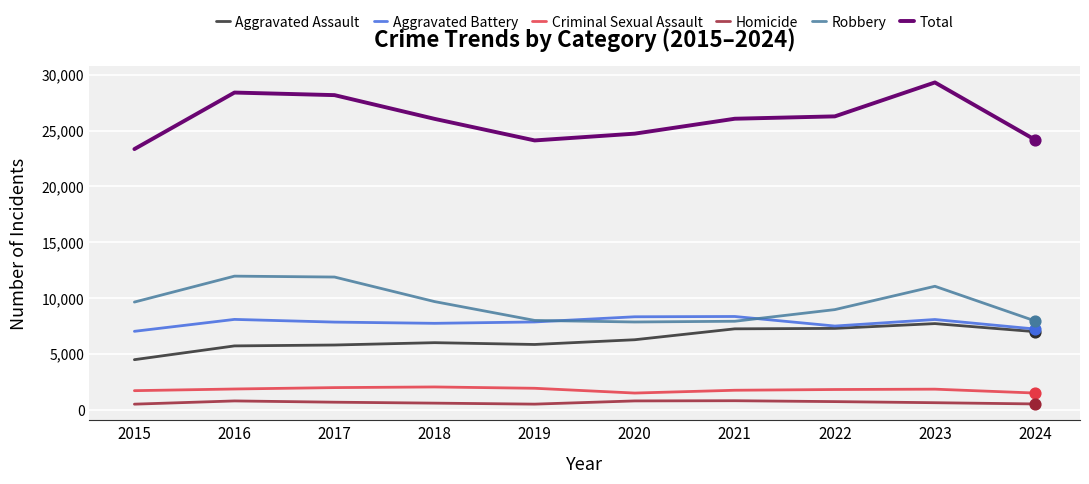

What are all the series names shown in the legend?

Aggravated Assault, Aggravated Battery, Criminal Sexual Assault, Homicide, Robbery, Total